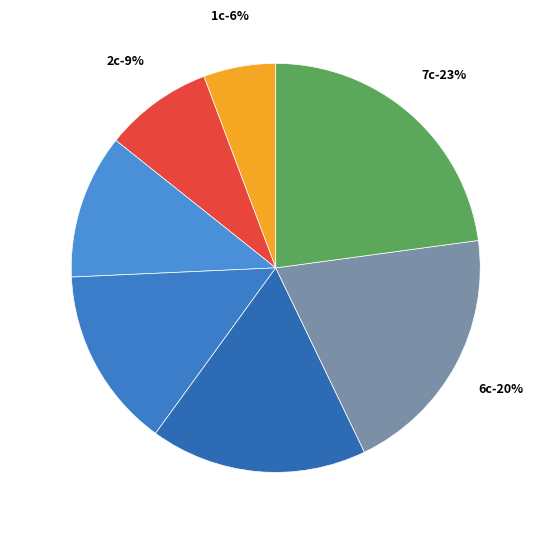

Does 6c account for over 50% of the chart?

No